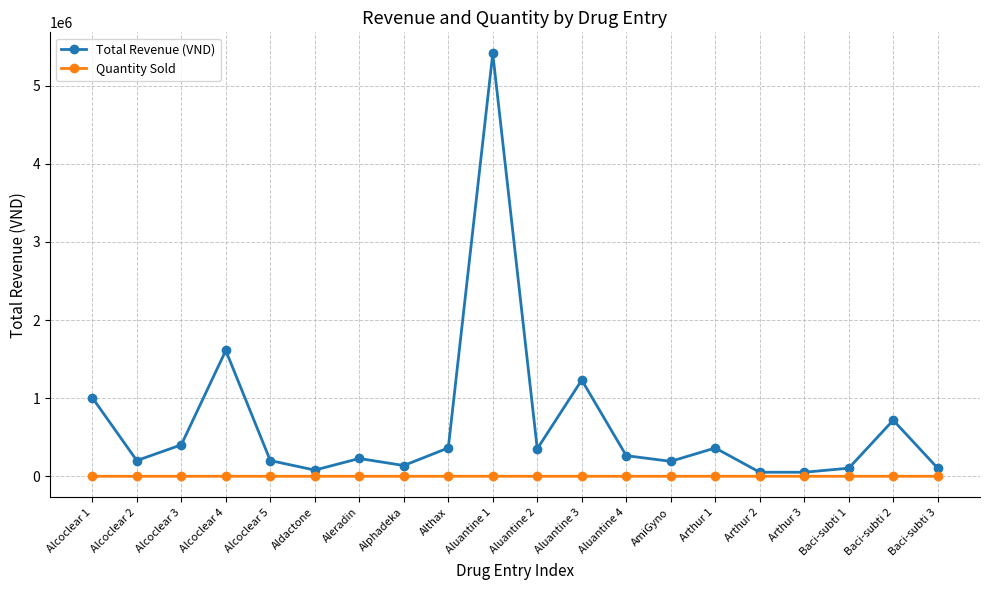

What is the approximate value of Total Revenue (VND) at Alcoclear 5, to the nearest 50?

201300